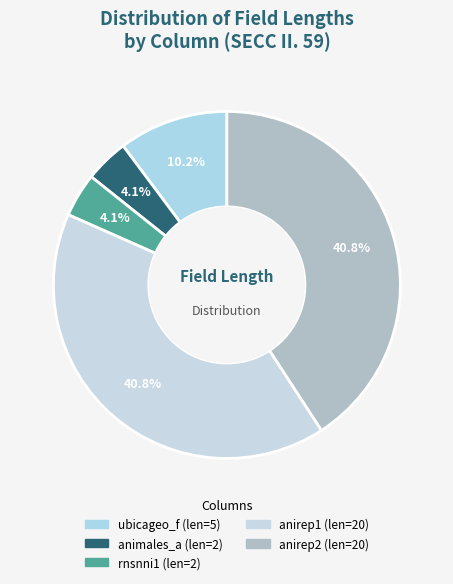

How many slices are in this pie chart?

5